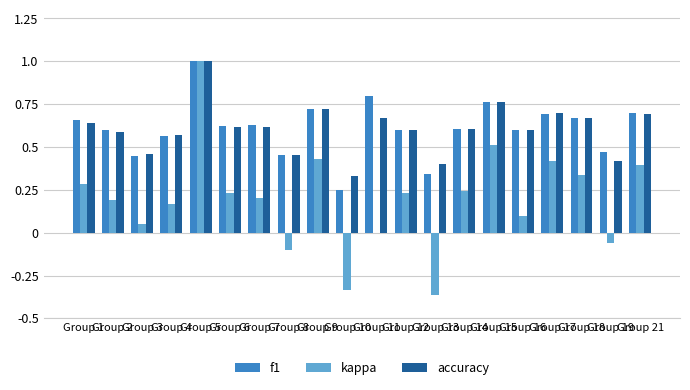

Where is accuracy nearest to the value 0?

Group 10